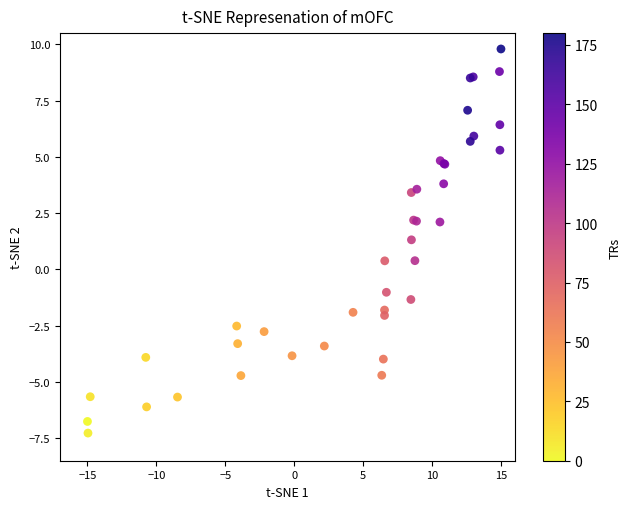

What Y value in the scatter plot is closest to 1?

1.3